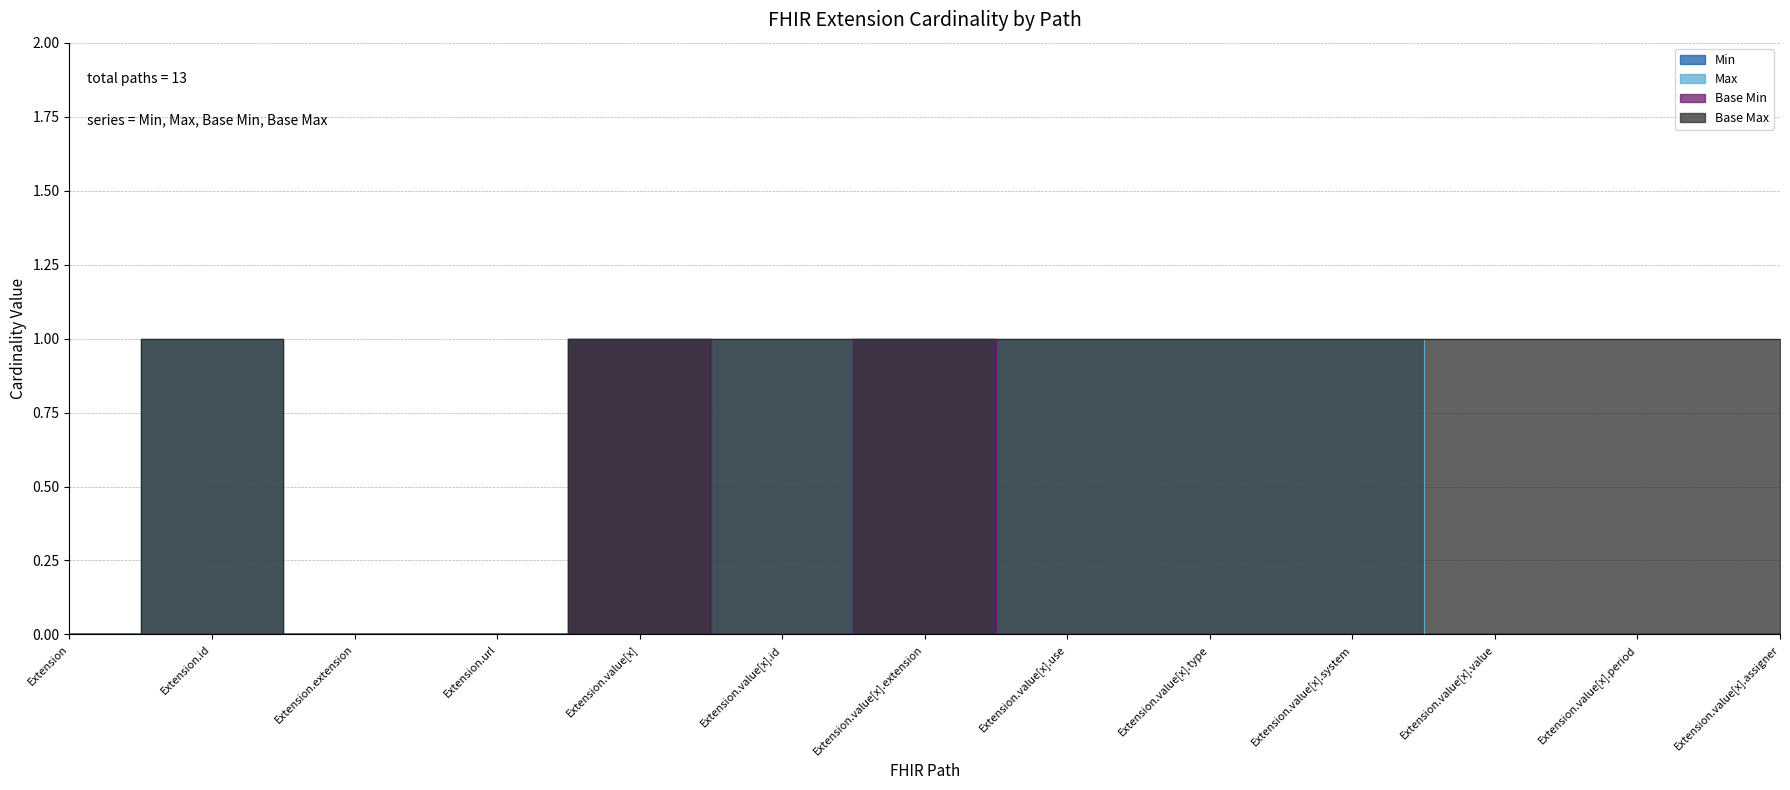

What is the average value of the Max series?

1